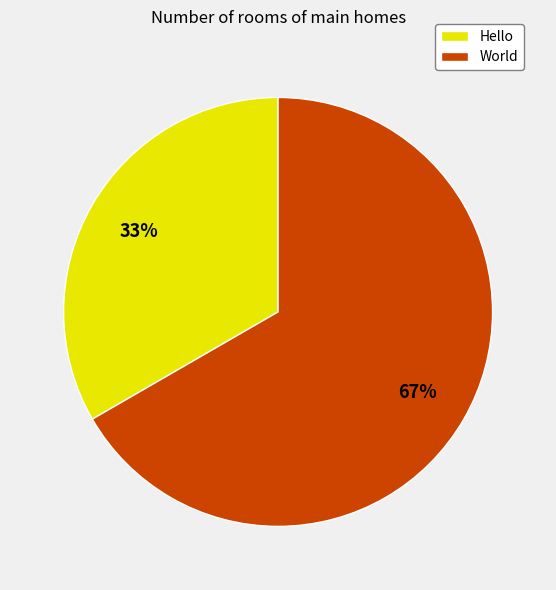

Which slice is the largest?

World